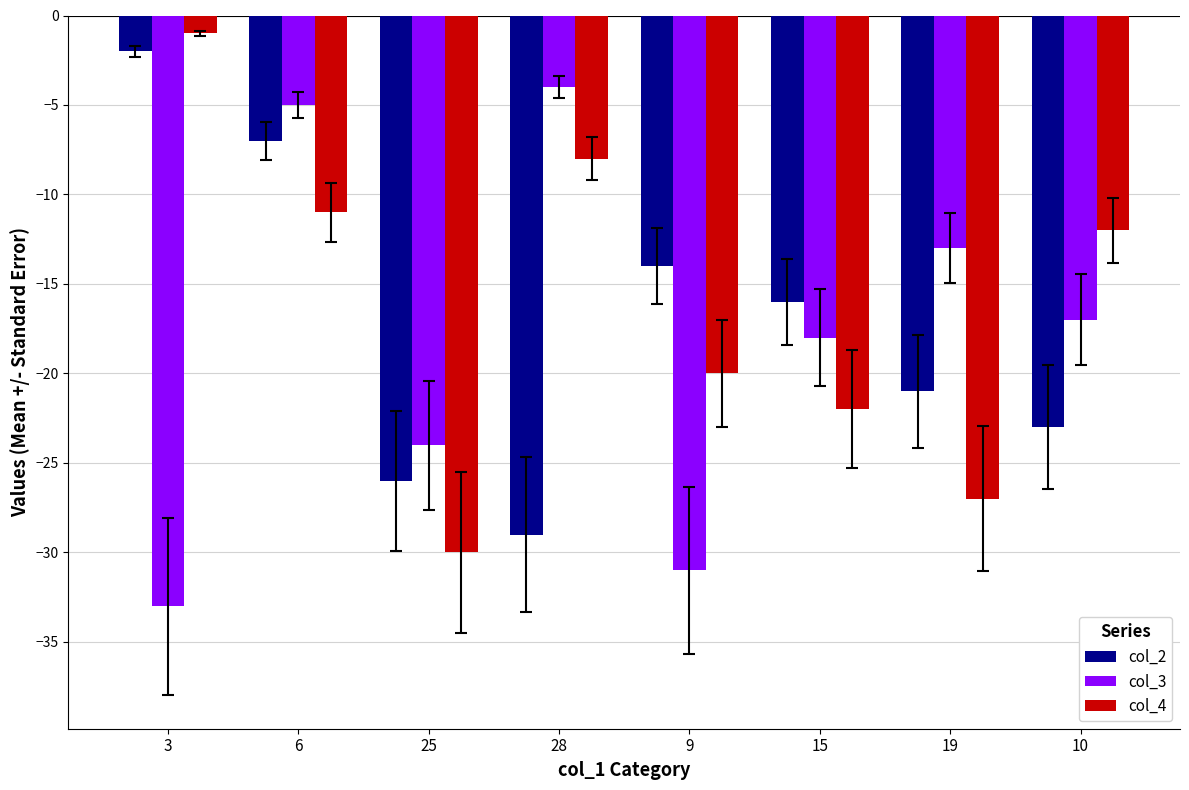

What is the total value across all series at 25?

-80